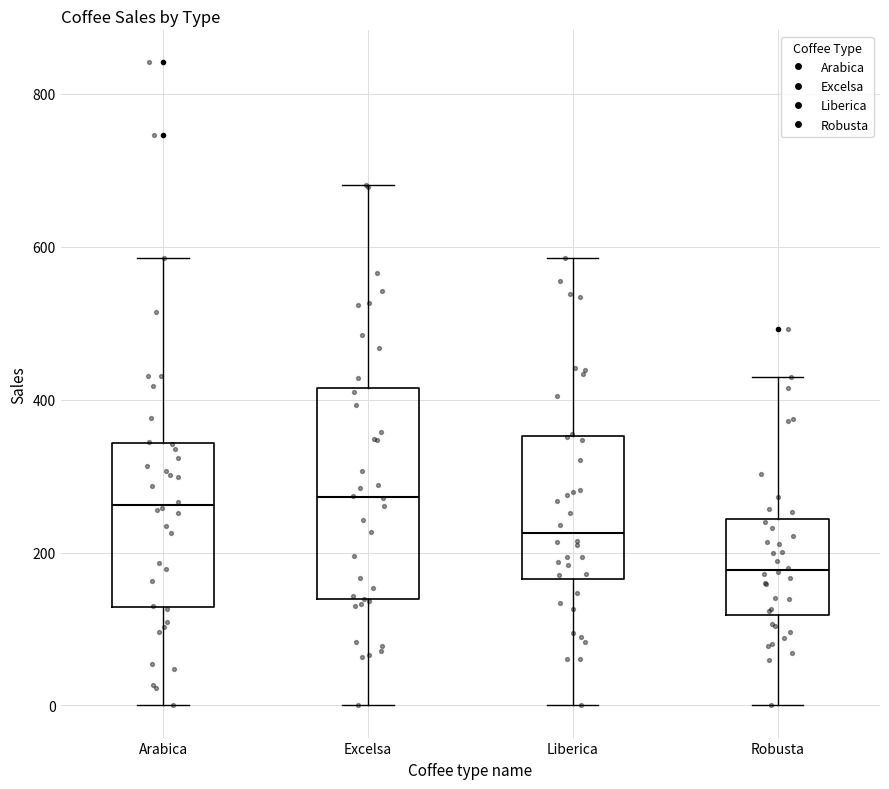

Where is the upper edge of the box for Liberica on the y-axis? The values are not printed on the chart, so give them approximately, as read against the axis.

360